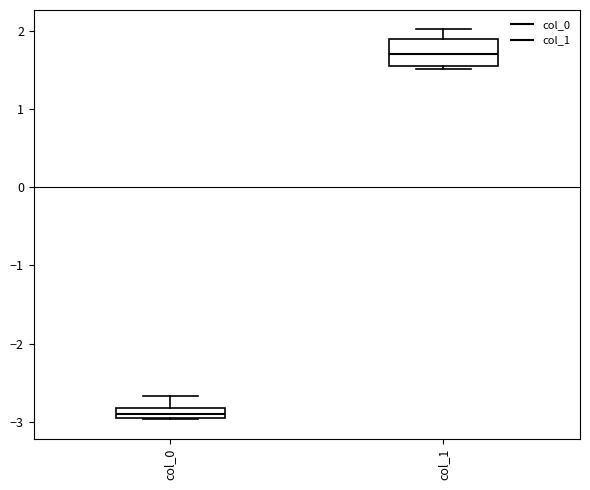

Which box's median line is the lowest?

col_0